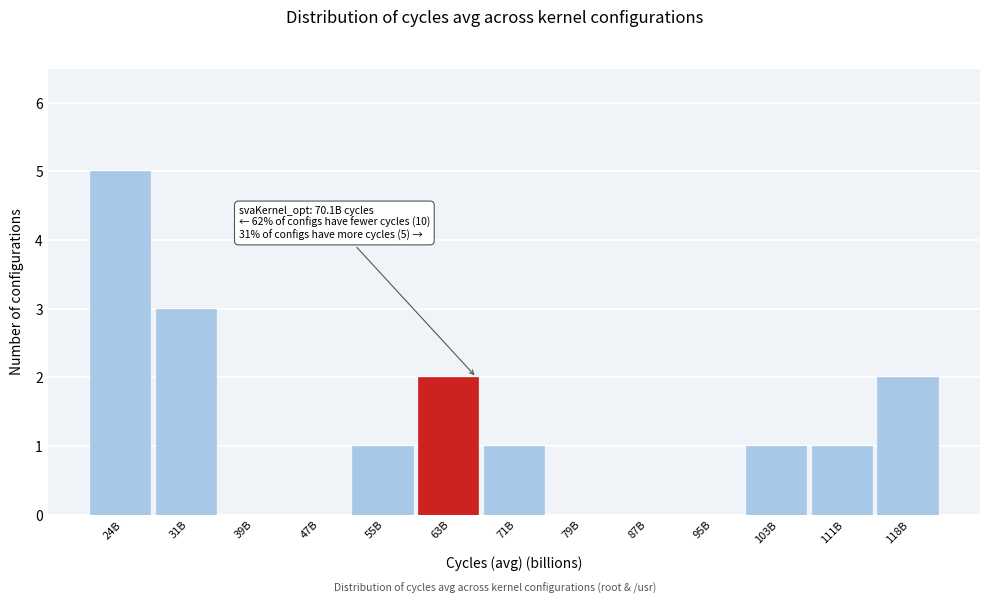

Reading right to left, transcribe all the data shown in this chart.

118B=2	111B=1	103B=1	95B=0	87B=0	79B=0	71B=1	63B=2	55B=1	47B=0	39B=0	31B=3	24B=5